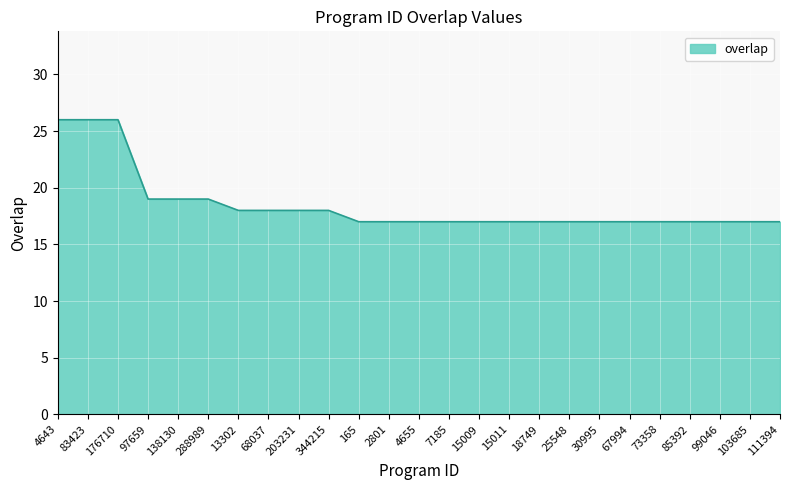

What position from the left is 25548?

18